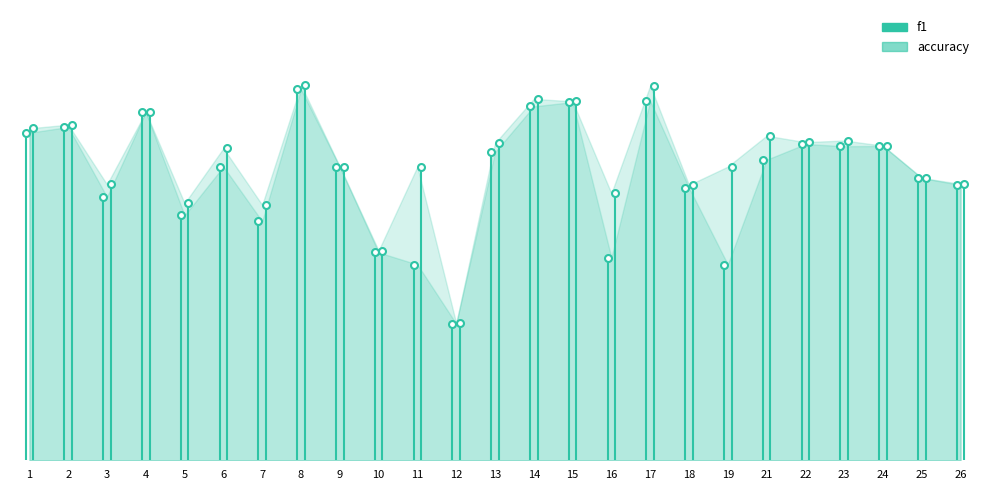

What is the total value across all series at 2?

1.1